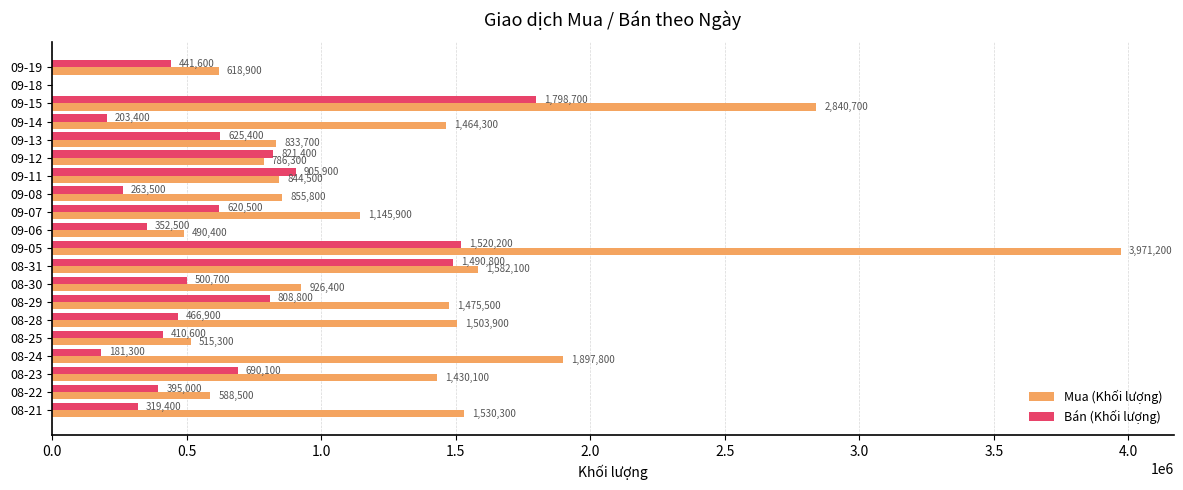

Is it true that Bán (Khối lượng) equals 395000 at 08-22?

True